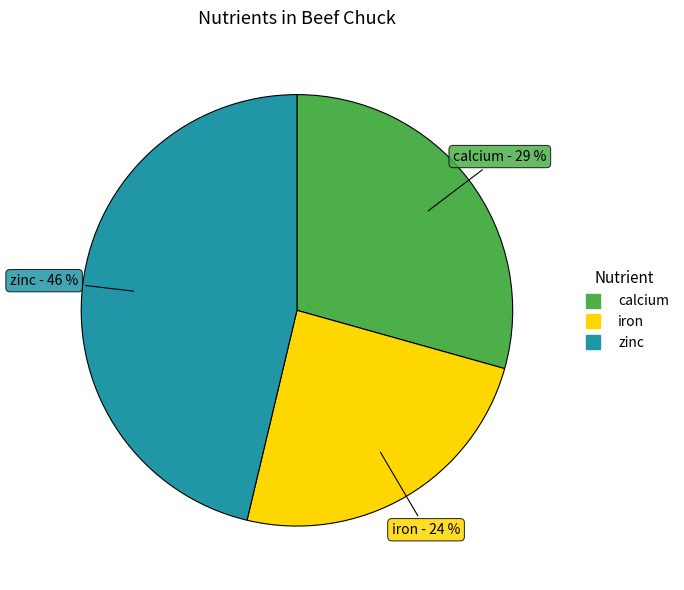

Does iron account for over 50% of the chart?

No